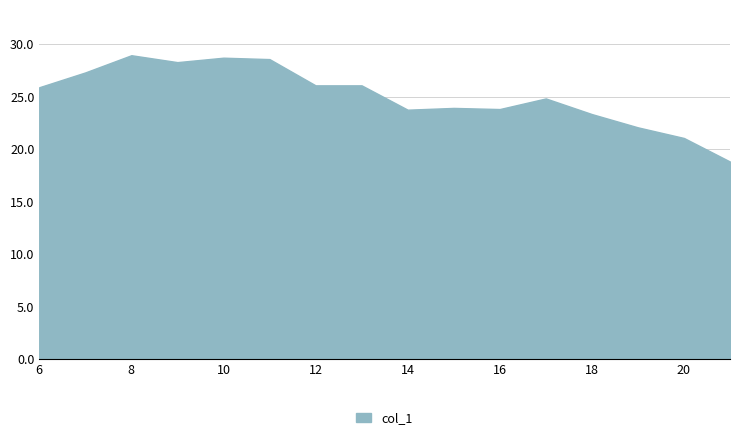

What is the sum of all values?

401.5